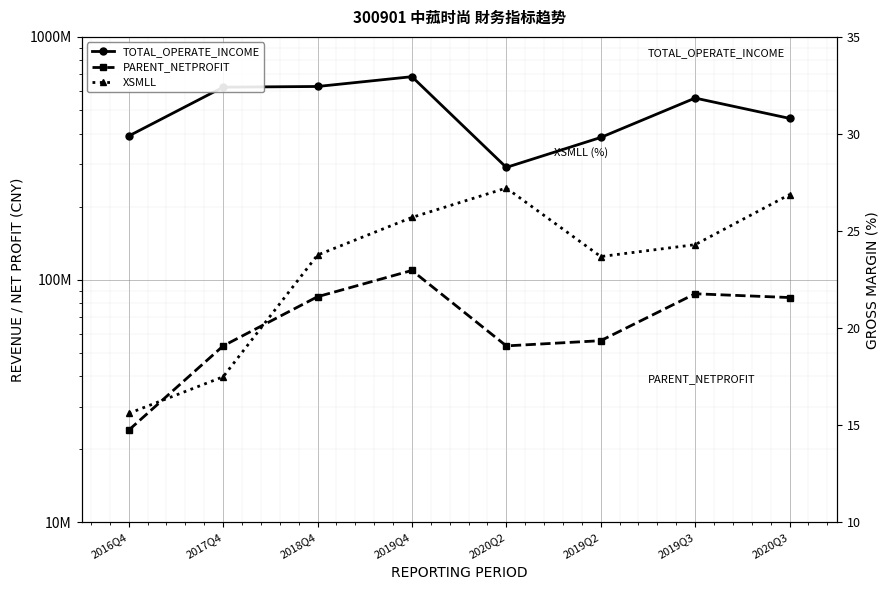

Which category has the lowest value across all series?

2016Q4